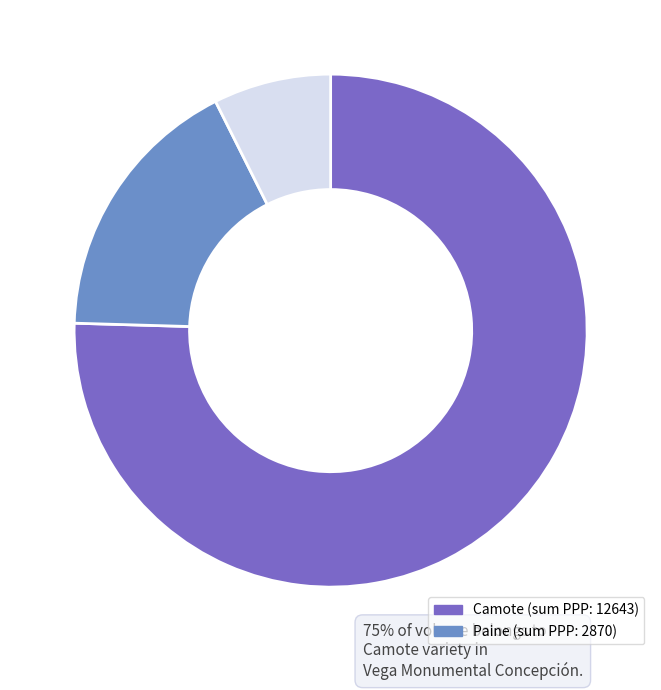

Is there any slice that represents more than half of the pie?

Yes